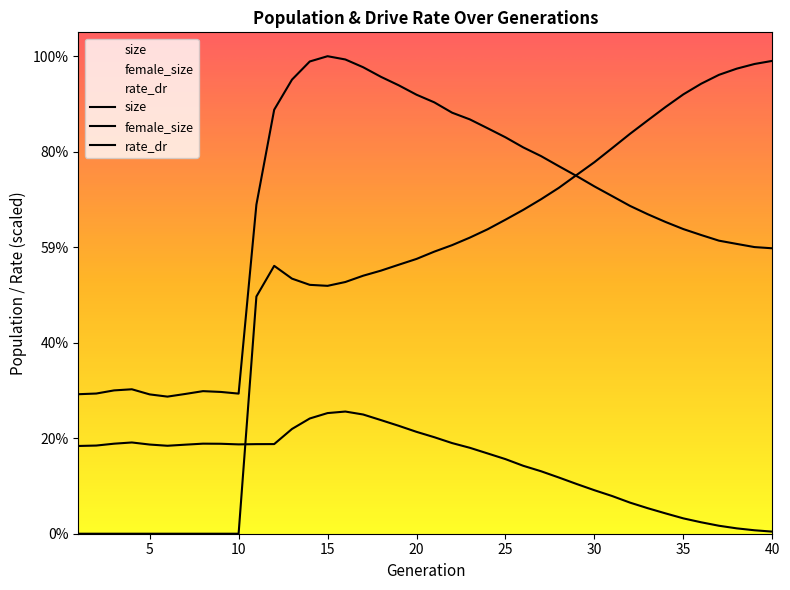

The value of rate_dr at 28 is 193204.4. True or false?

True